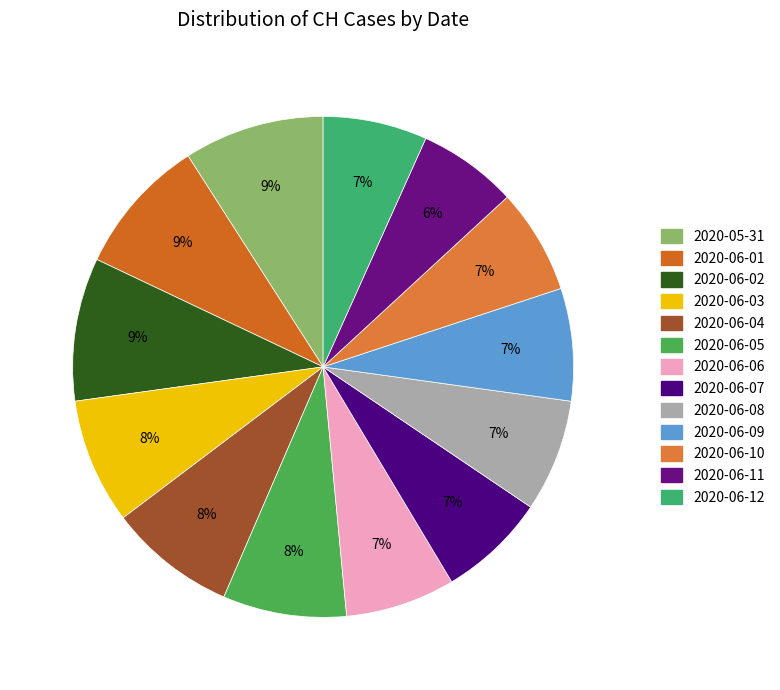

What percentage is the 2020-06-05 slice, to the nearest percent?

8%